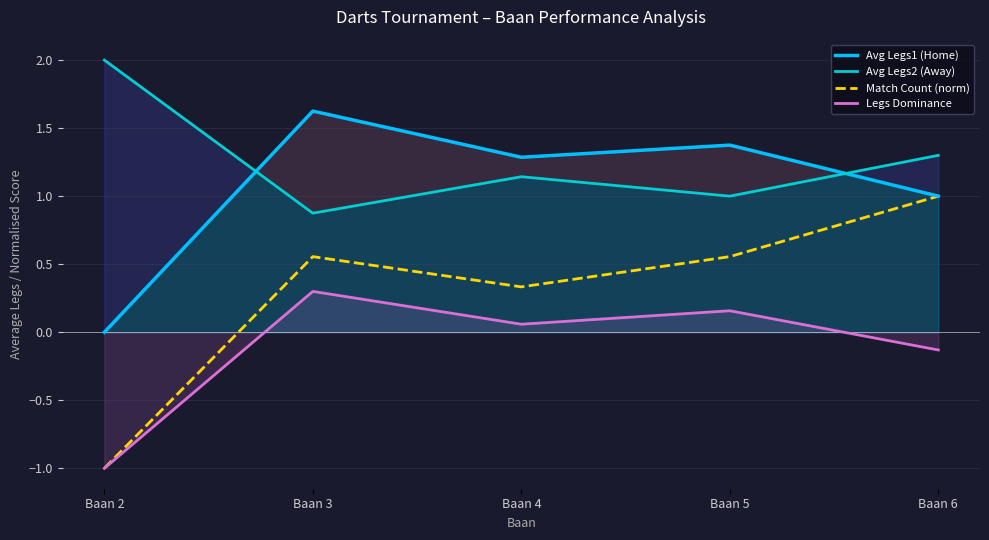

Rank the series by their maximum value, from highest to lowest.

Avg Legs2 (Away), Avg Legs1 (Home), Match Count (norm), Legs Dominance